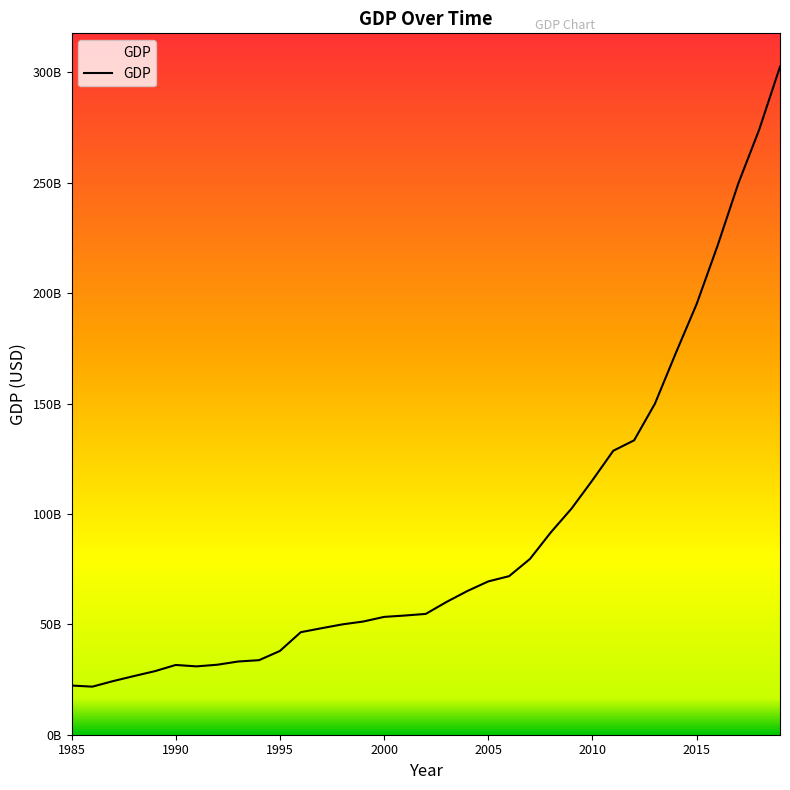

What is the smallest value displayed?

21774033333.3